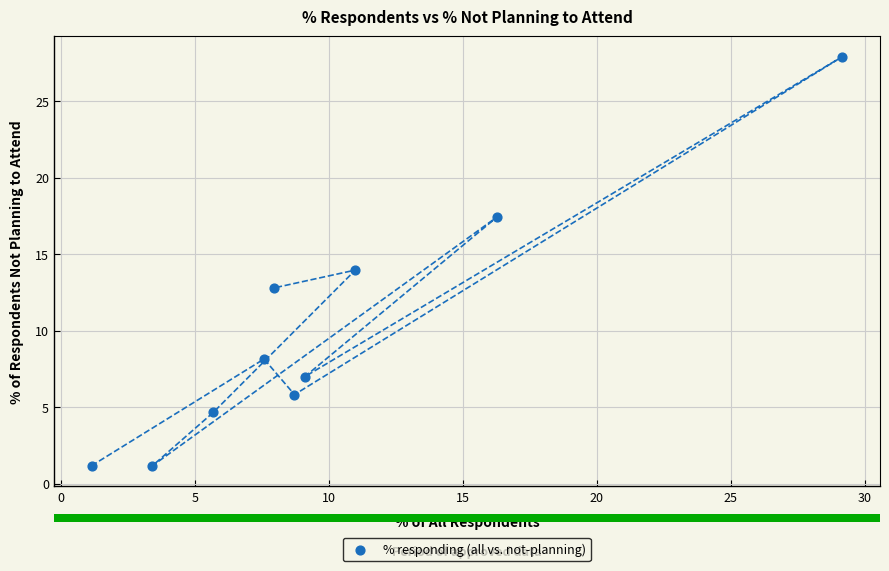

What is the range of Y values (max minus min)?

26.7